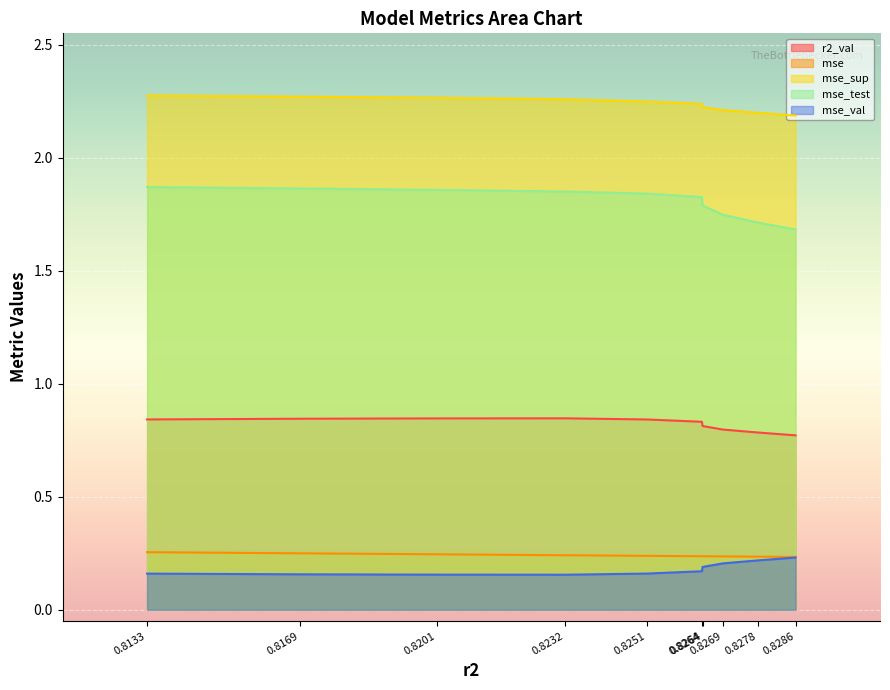

True or false: r2_val and mse_test intersect in this chart.

False